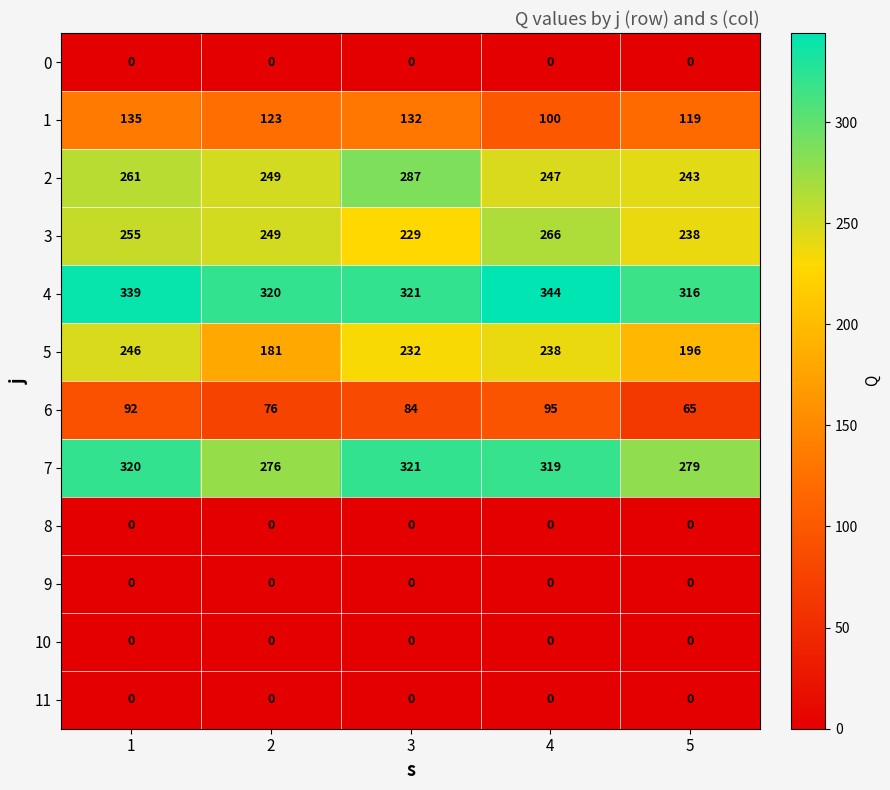

Which category has the highest value in the 6 series?

4